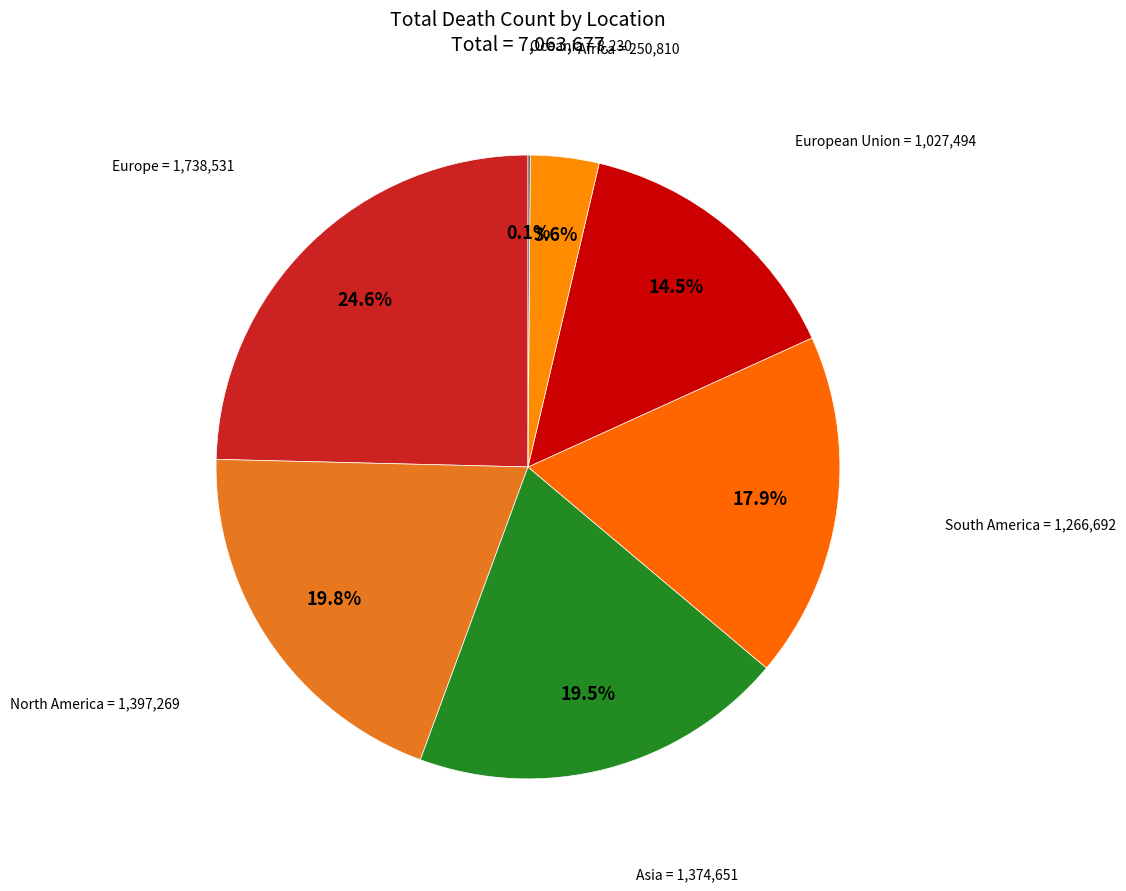

The Europe slice represents 38% of the pie. True or false?

False